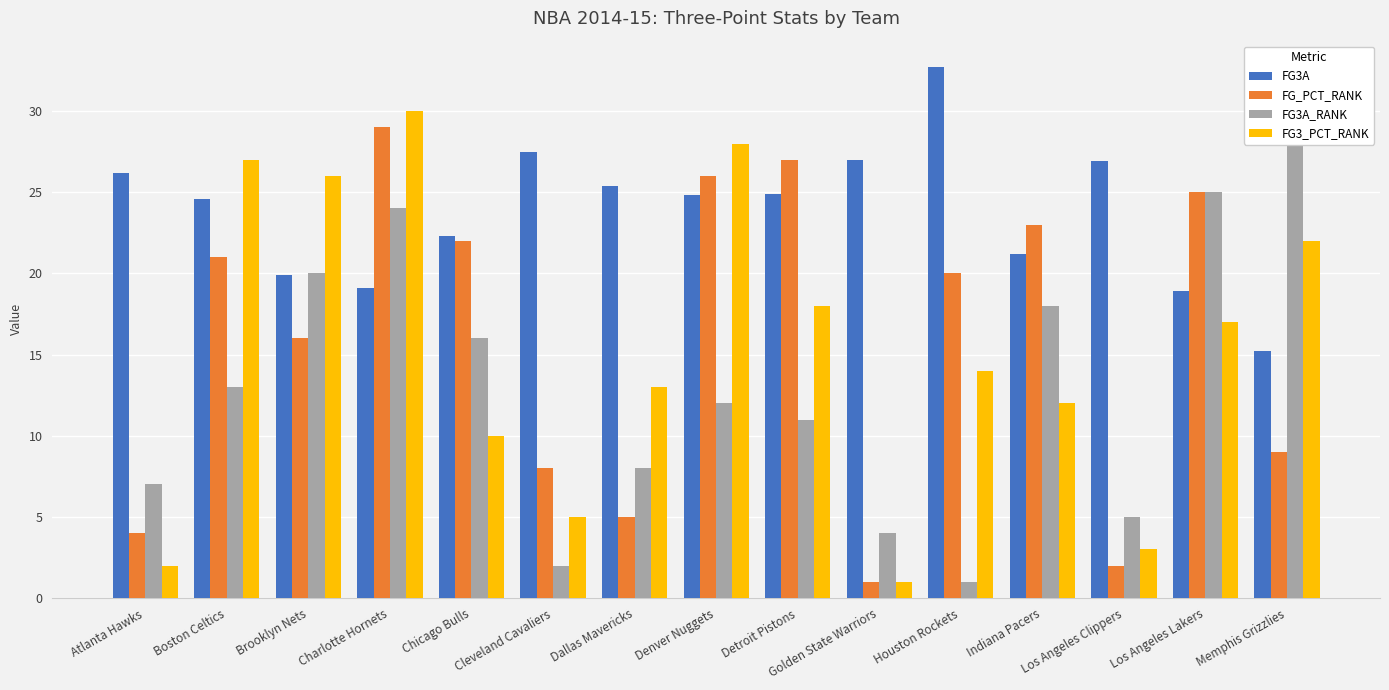

How many groups of bars are there?

15